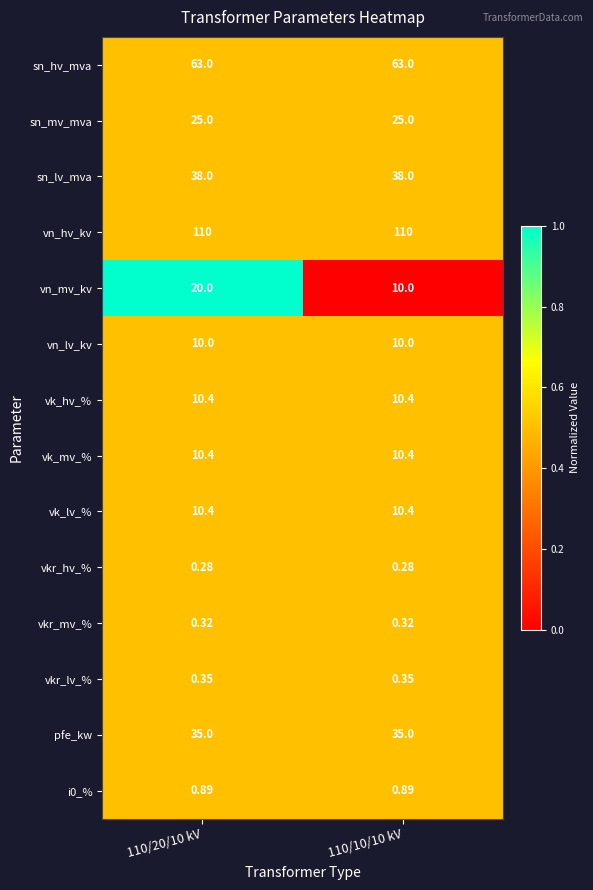

Is the value of vk_lv_% at 110/20/10 kV greater than the value of i0_% at 110/10/10 kV?

Yes